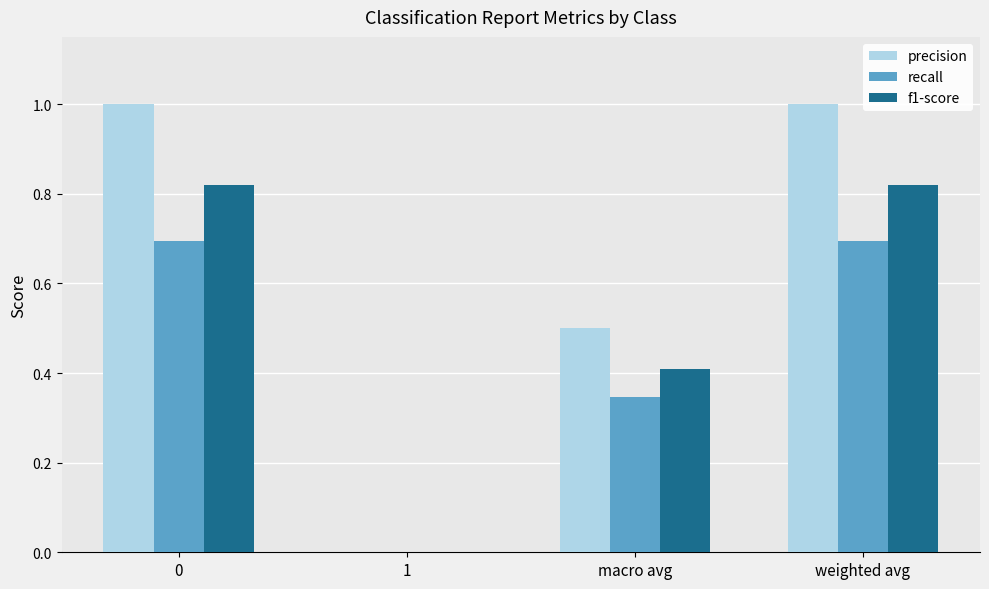

What is the total value across all series at weighted avg?

2.5